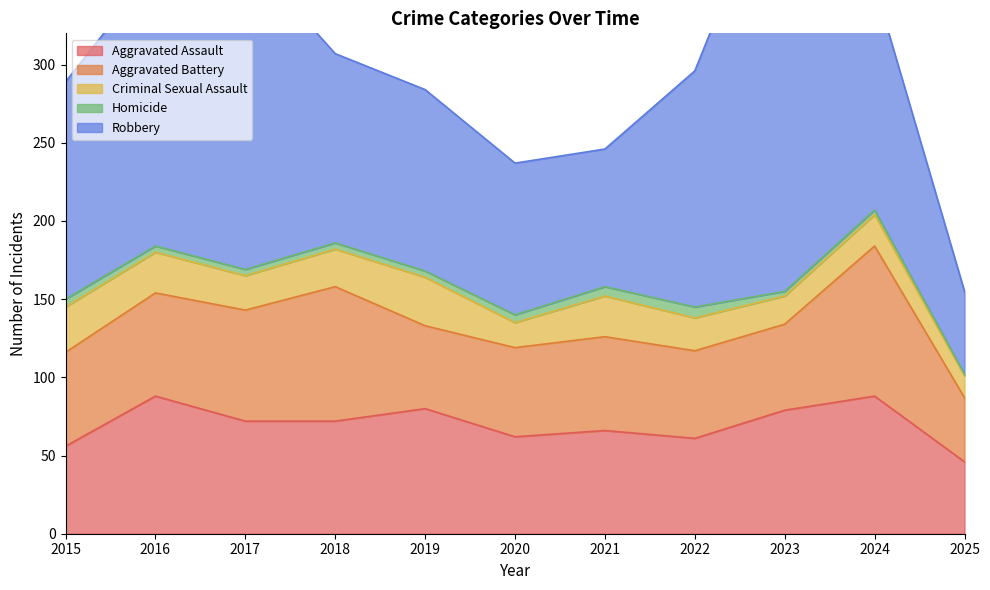

The value of Homicide at 2018 is 3. True or false?

False